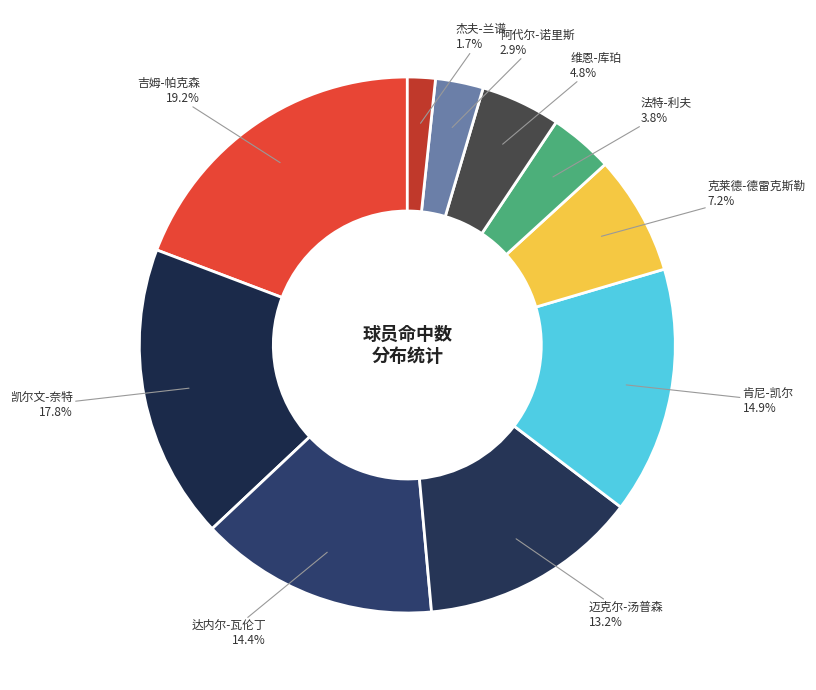

Is there any slice that represents more than half of the pie?

No